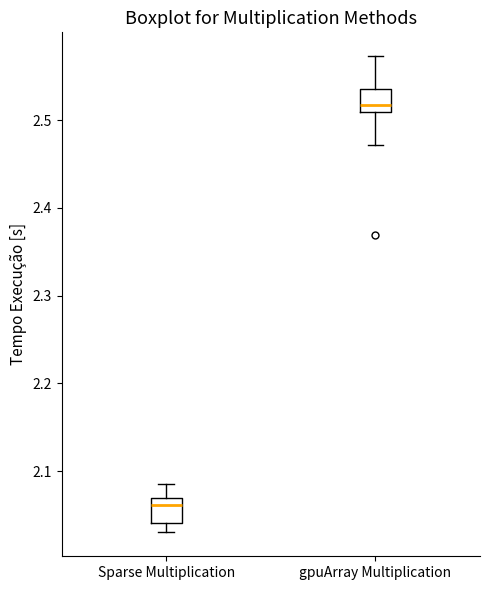

Reading left to right, read every box against the y-axis: the position of its median line, the range the box covers, and the ends of its whiskers. The values are not printed on the chart, so give them approximately, as read against the axis.

Sparse Multiplication: median 2.06, box 2.04 to 2.07, whiskers 2.03 to 2.09
gpuArray Multiplication: median 2.52, box 2.51 to 2.54, whiskers 2.47 to 2.57